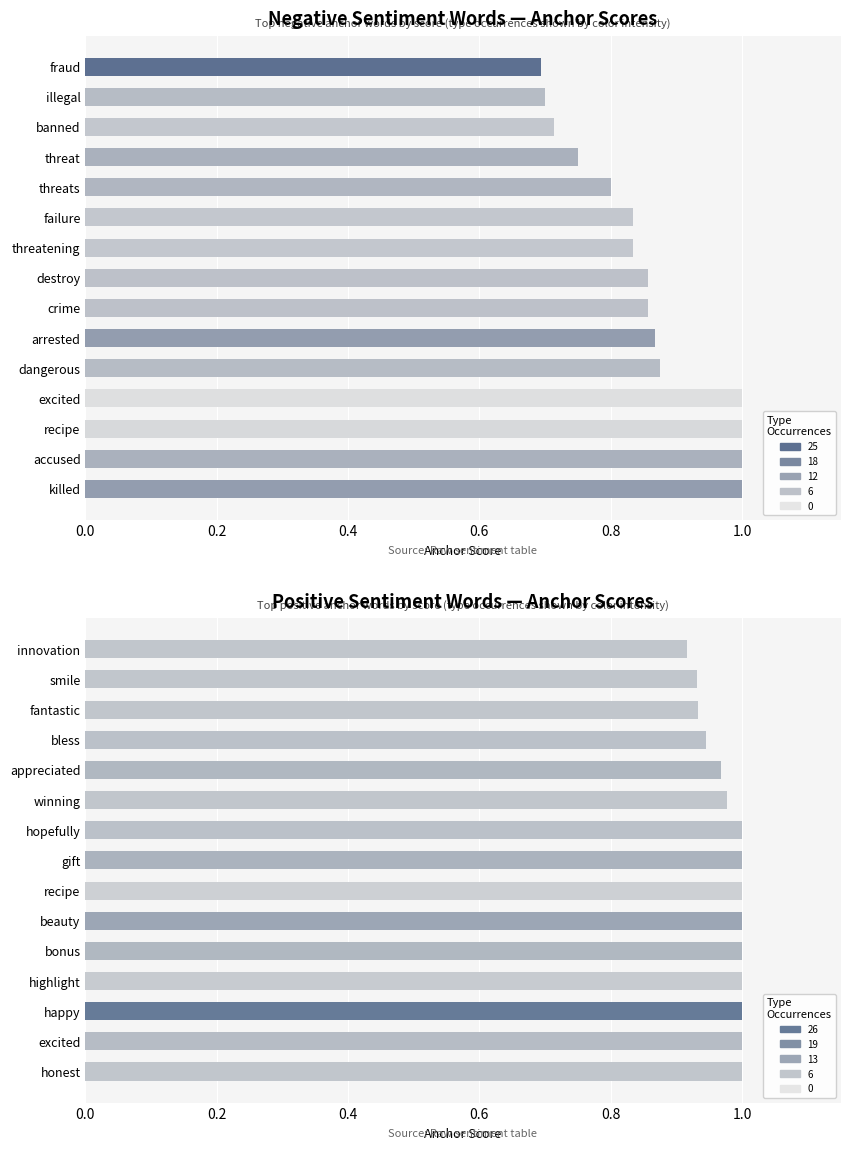

Between recipe and illegal, which is larger?

recipe